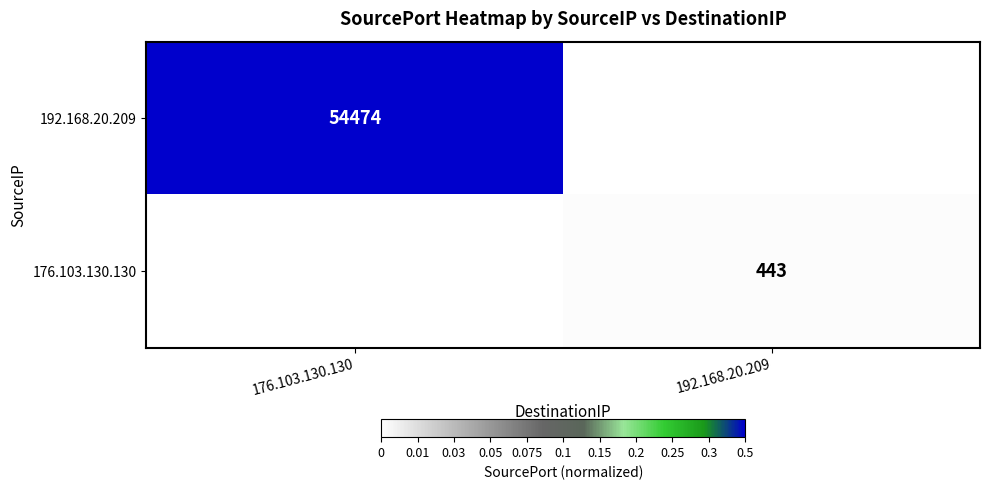

The 176.103.130.130 series shows 739 at 192.168.20.209. True or false?

False